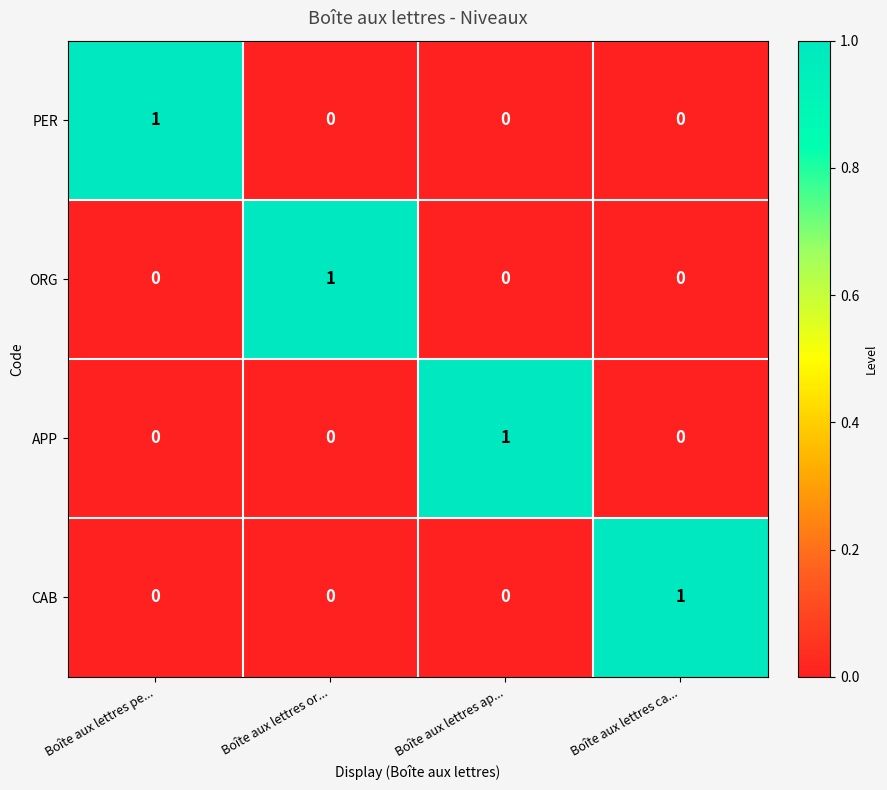

At how many categories does at least one series exceed 0?

4